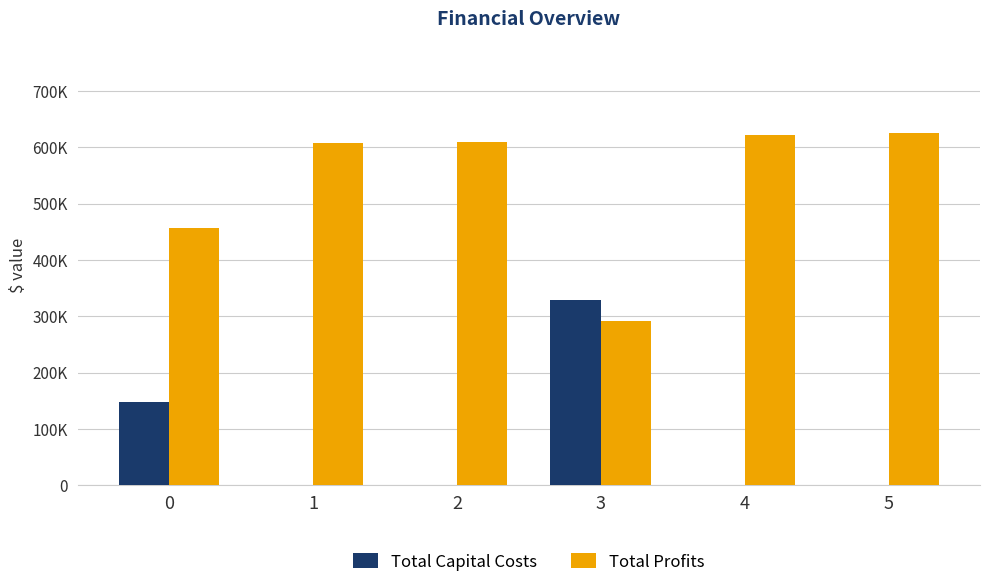

What is the value of the Total Profits bar at the 4th from the left?

291788.6